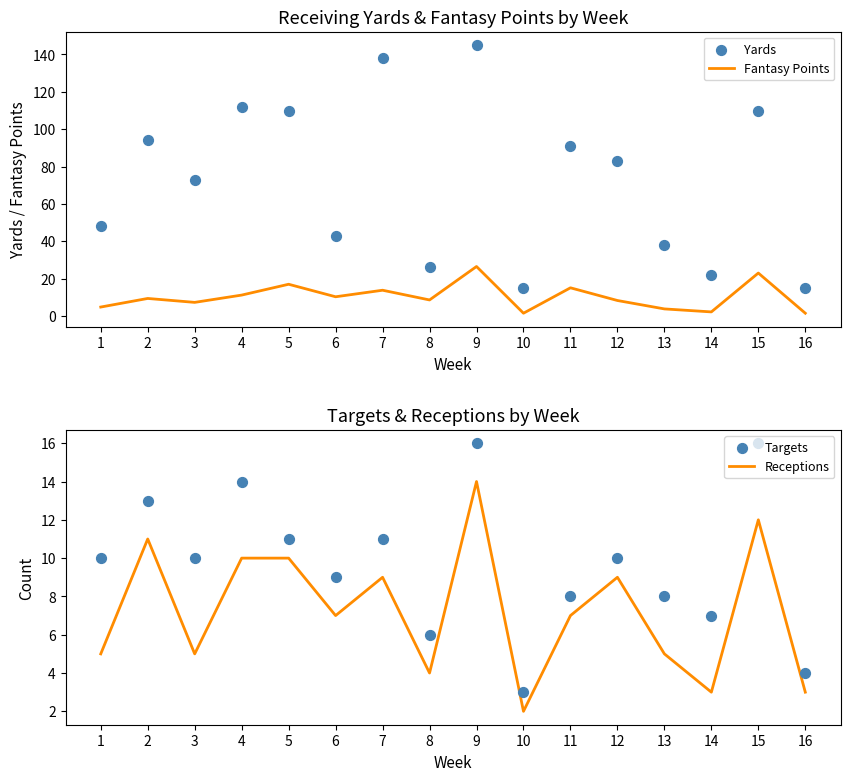

Which series has the largest total across all categories?

Yards